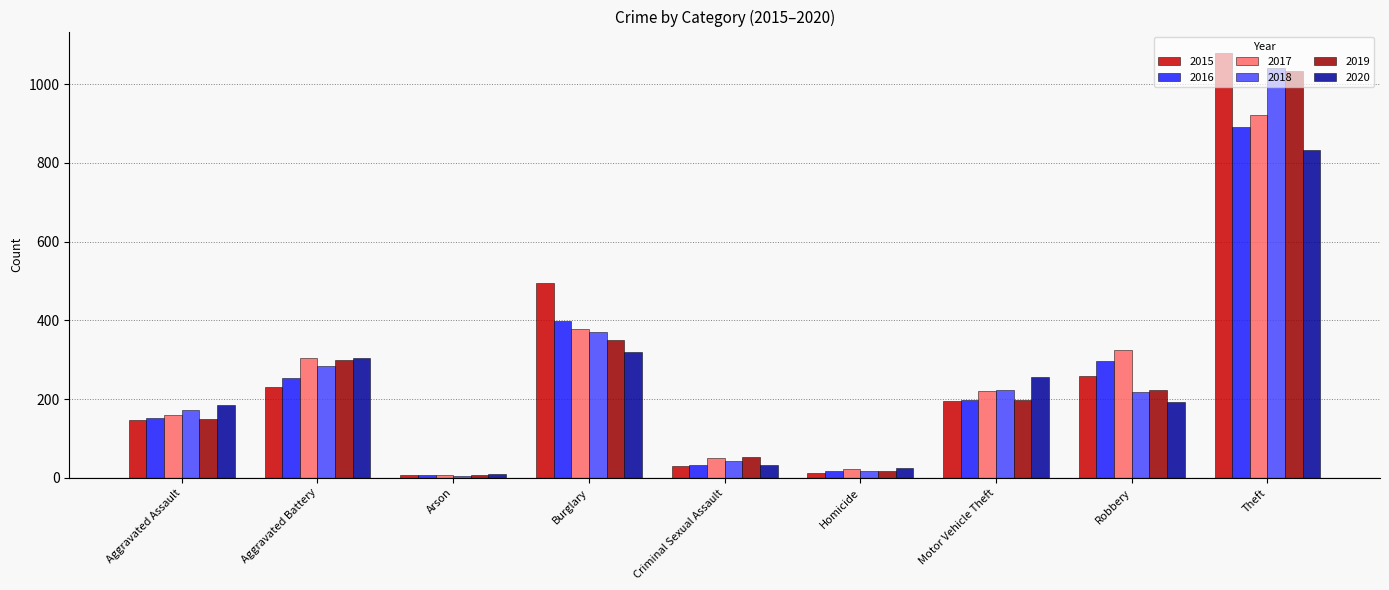

What is the difference between the maximum and second lowest values in the 2019 series?

1018